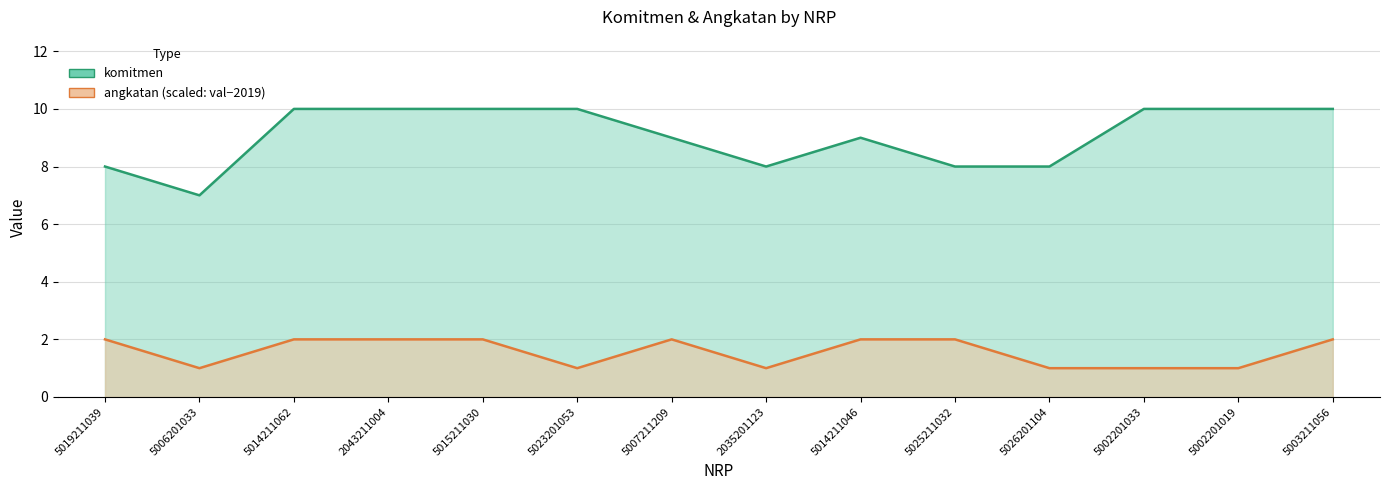

Reading left to right, what are all the values shown in this chart?

komitmen: 8	7	10	10	10	10	9	8	9	8	8	10	10	10
angkatan: 2	1	2	2	2	1	2	1	2	2	1	1	1	2